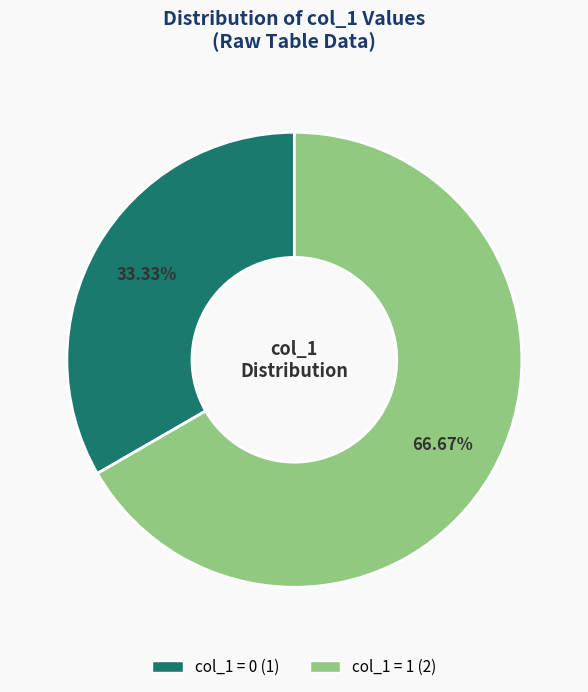

Is there a majority slice in this chart?

Yes